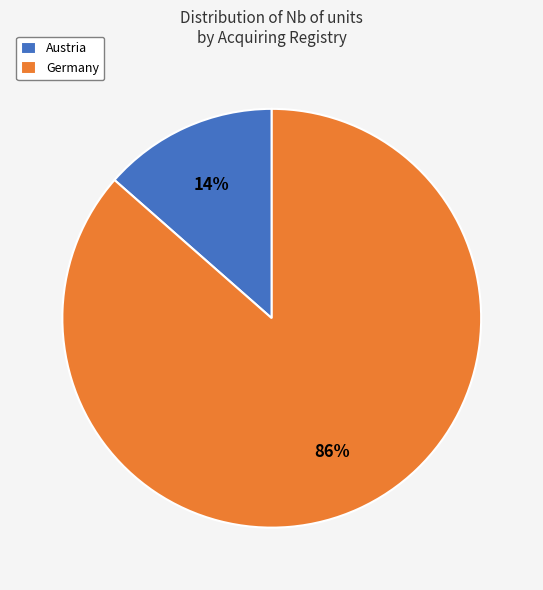

To the nearest percent, what percentage of the pie is Austria?

14%